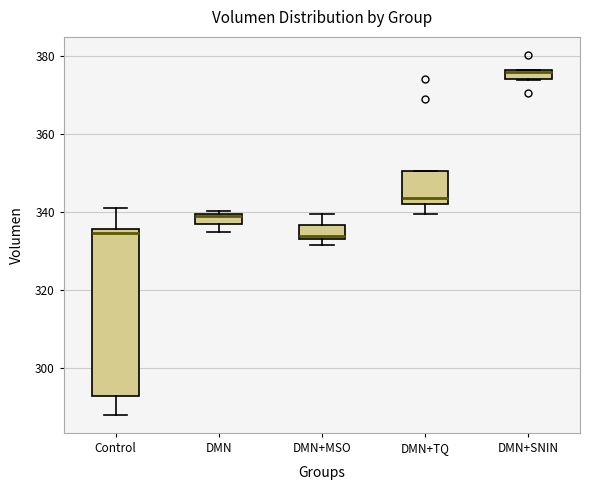

Which box is the tallest, from its lower edge to its upper edge?

Control